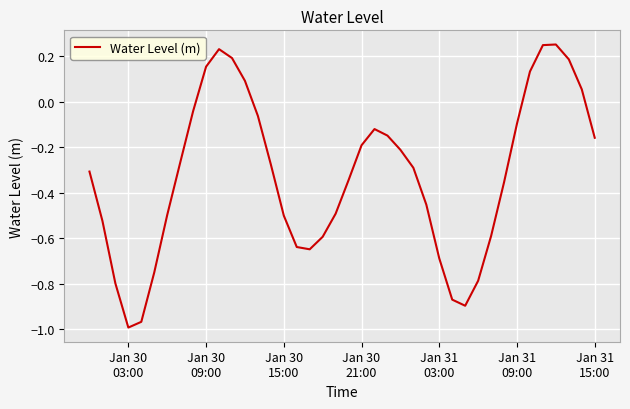

What is the difference between the maximum and minimum values?

1.2